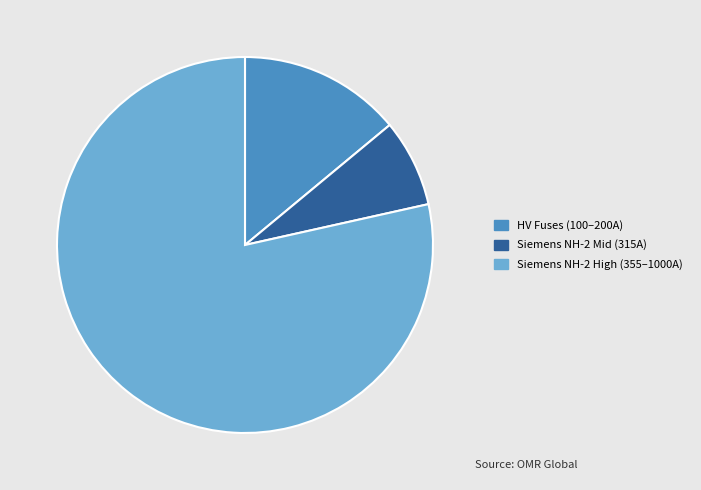

Approximately how many times larger is the value at Siemens NH-2 High (355–1000A) compared to HV Fuses (100–200A)?

5.6